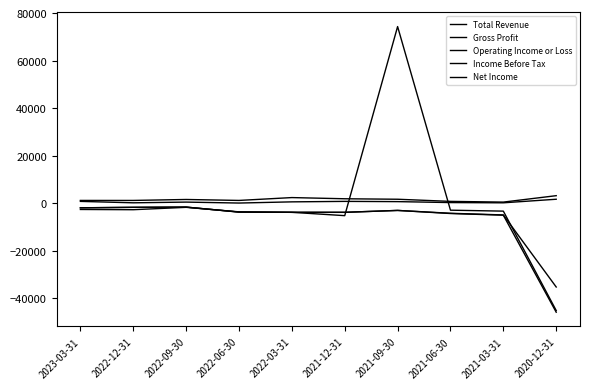

What is the sum of the Total Revenue values at 2021-12-31 and 2022-09-30?

3500